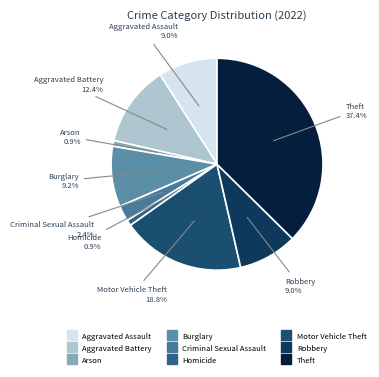

True or false: Homicide accounts for 1% of the total.

True